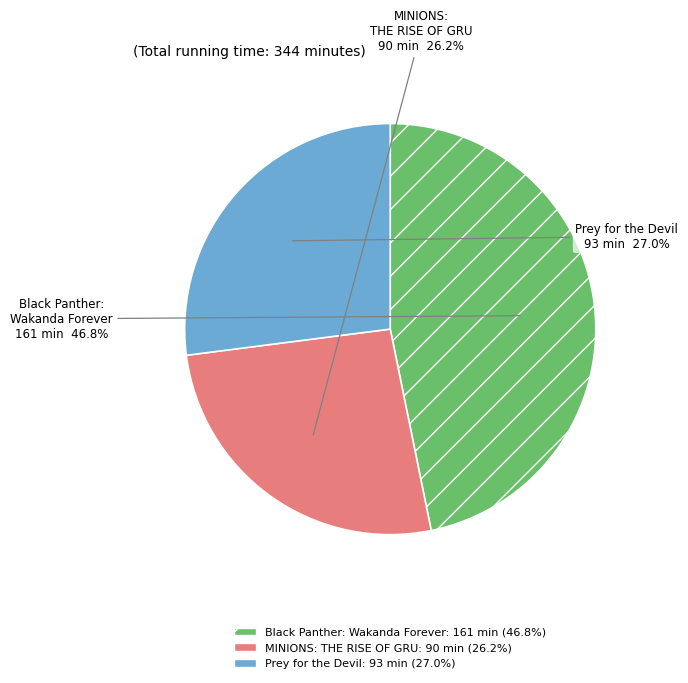

Is there a majority slice in this chart?

No